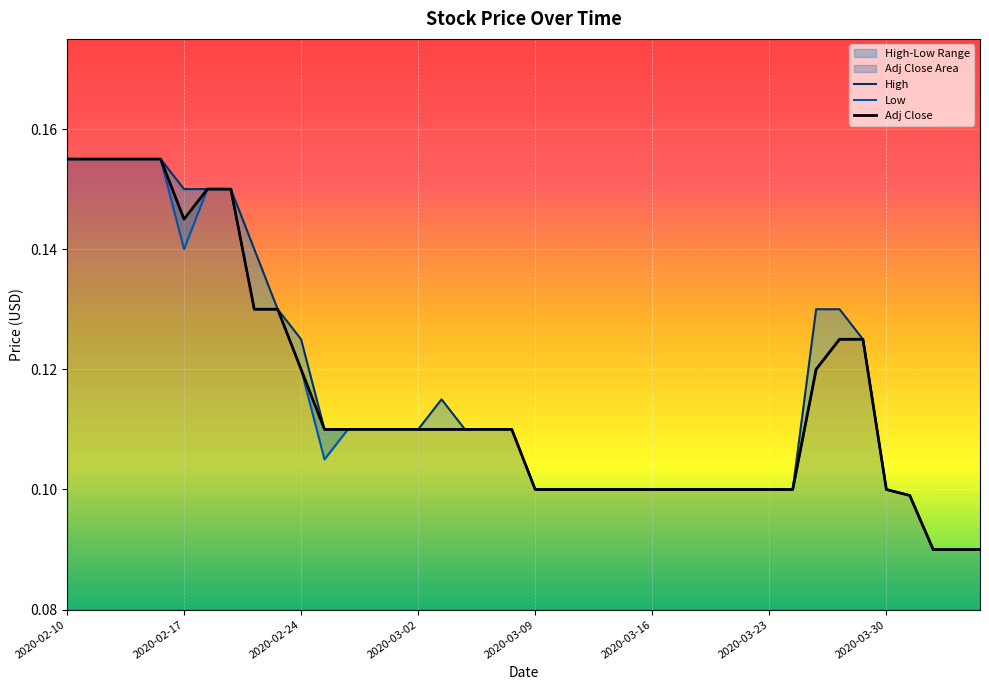

Which category has the lowest value across all series?

2020-04-01